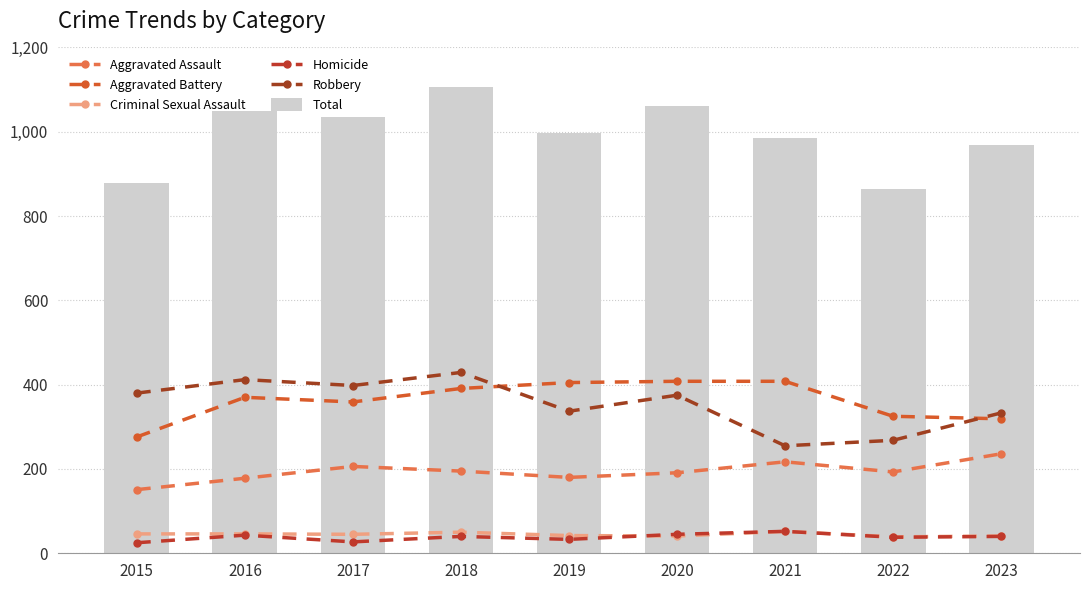

What is the smallest value displayed?

25